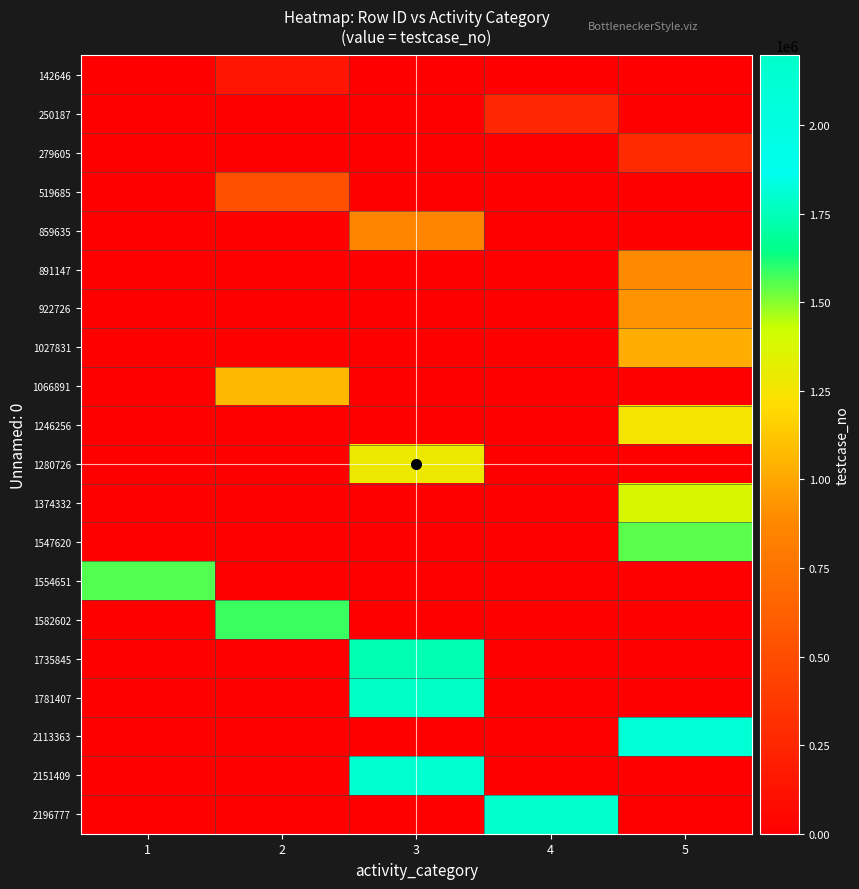

At which category does the chart reach its peak across all series?

4